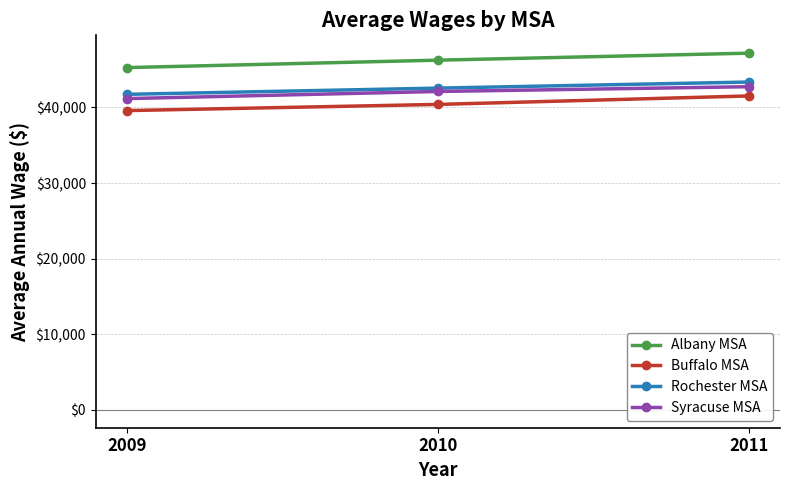

At which label does Syracuse MSA reach its peak?

2011